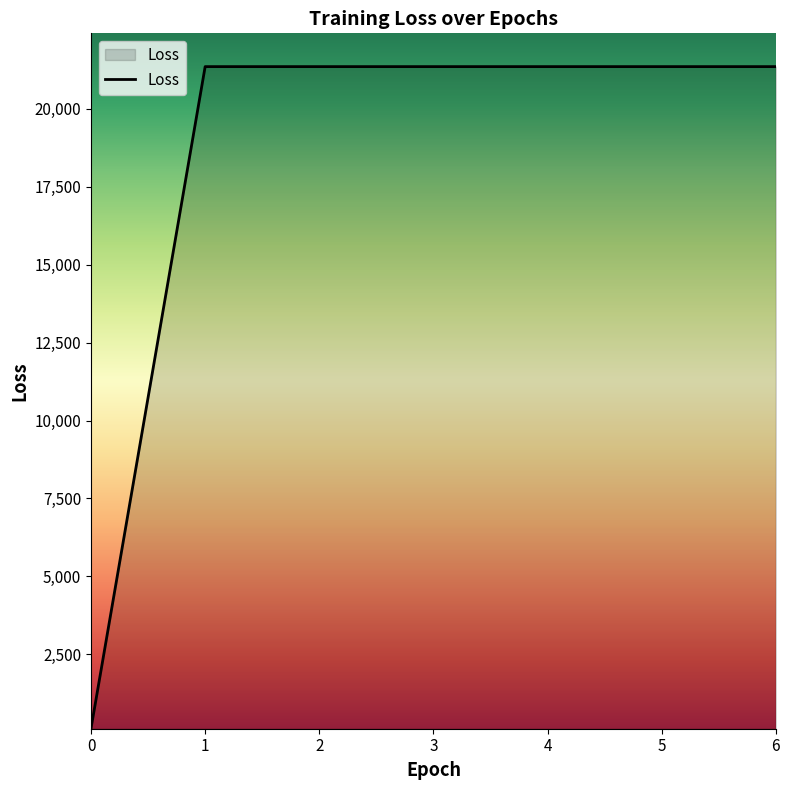

What is the ratio of the value at 6 to the value at 3?

1.0